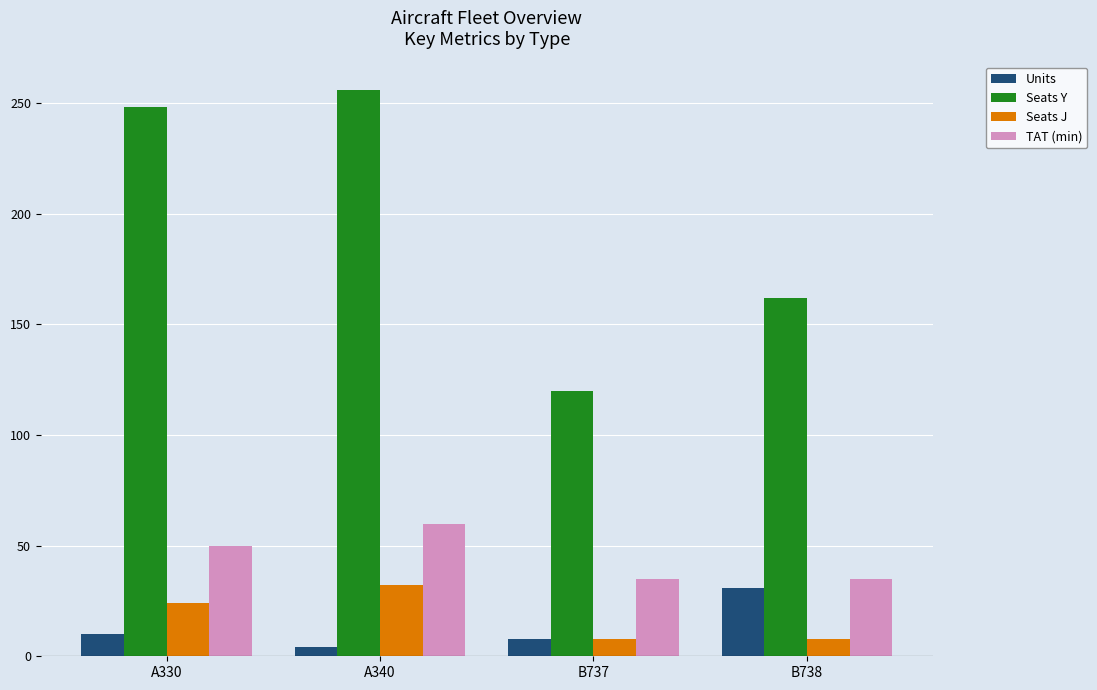

What are all the series names shown in the legend?

Units, Seats Y, Seats J, TAT (min)